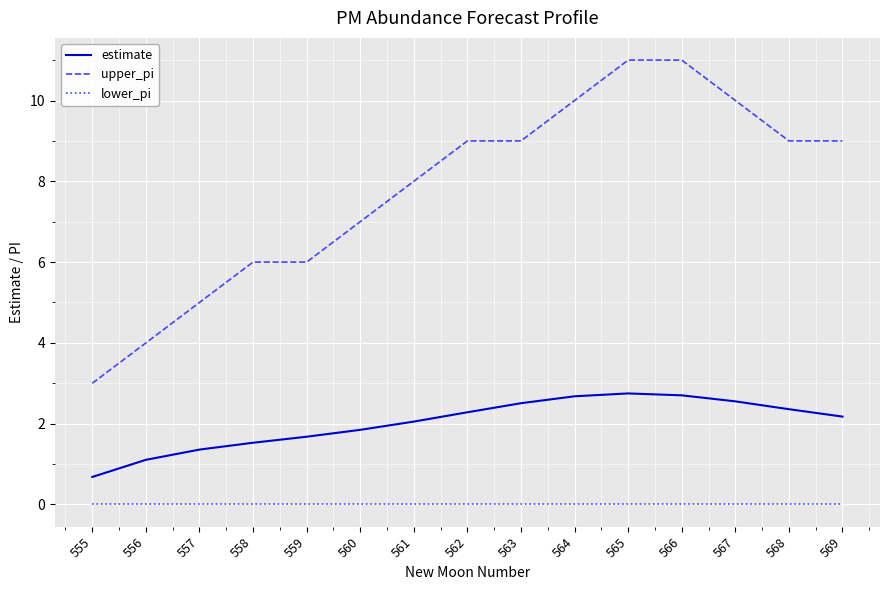

What is the total value across all series at 566?

13.7